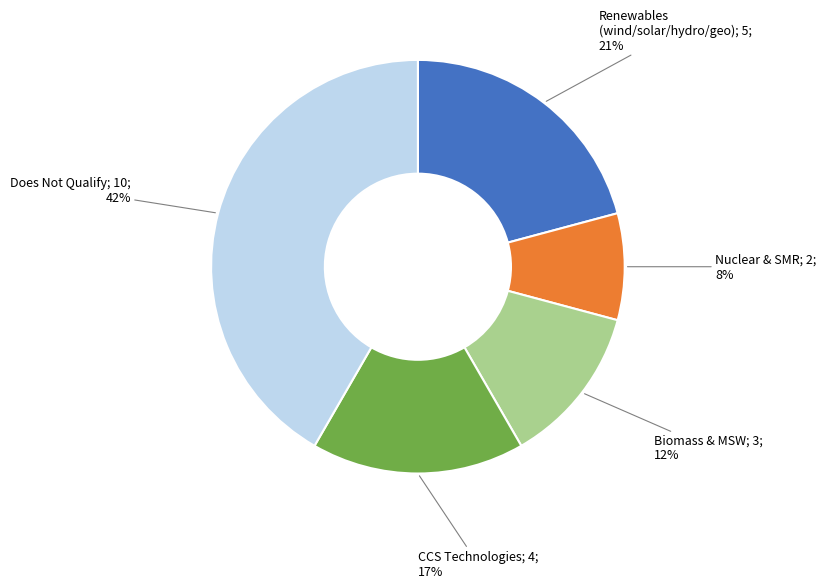

Is there a majority slice in this chart?

No